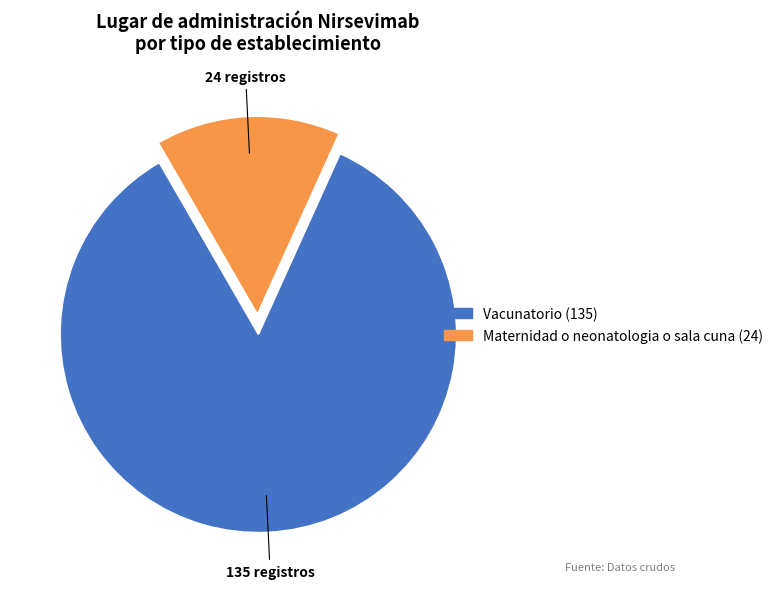

Is it true that Vacunatorio is 85% of the pie?

True